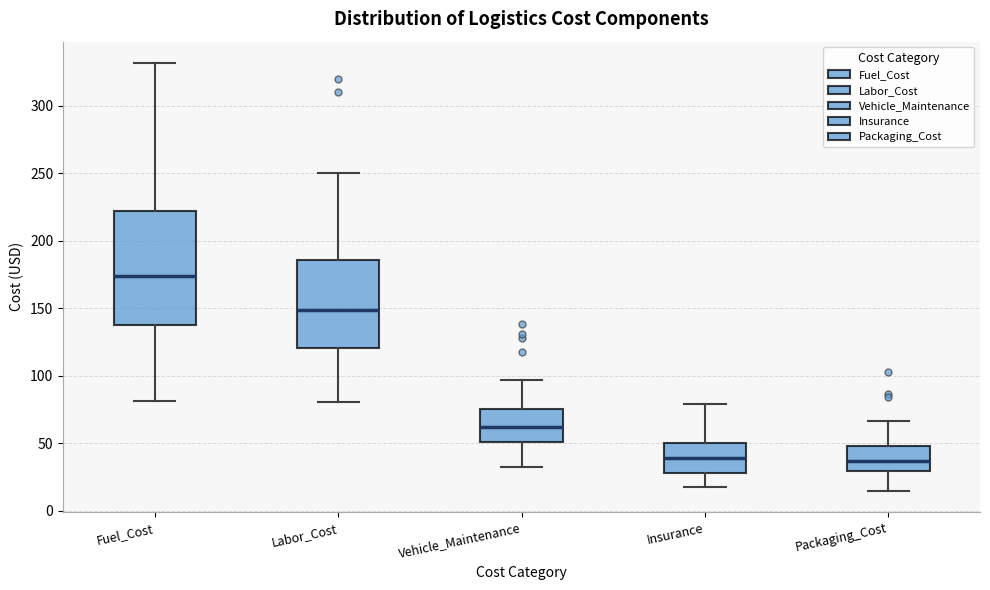

Comparing the boxes themselves (not the whiskers), which one is the tallest?

Fuel_Cost